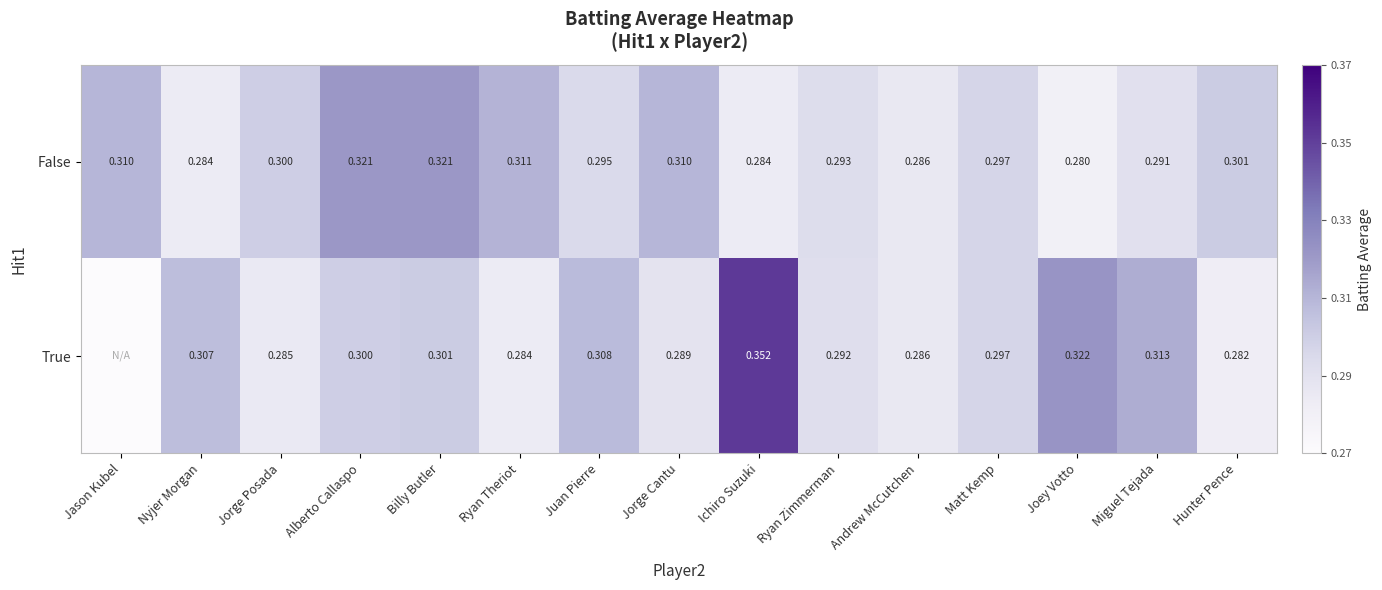

What value does the False series have at Joey Votto?

0.3